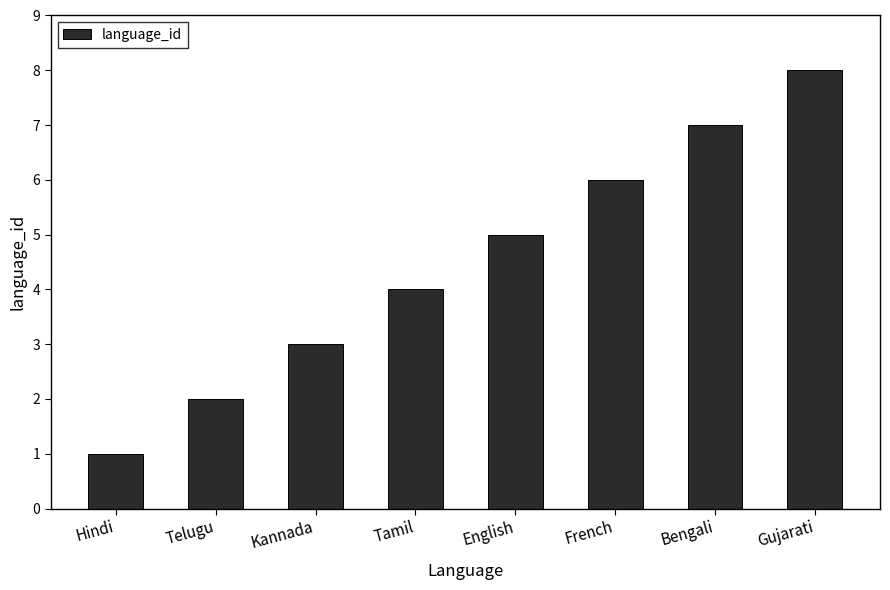

The value at English is 2. True or false?

False